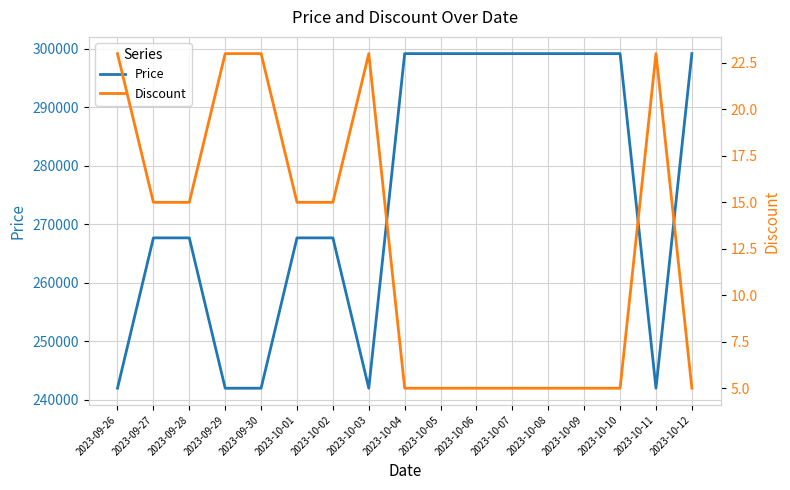

How many Price values are between 242000 and 299200?

17